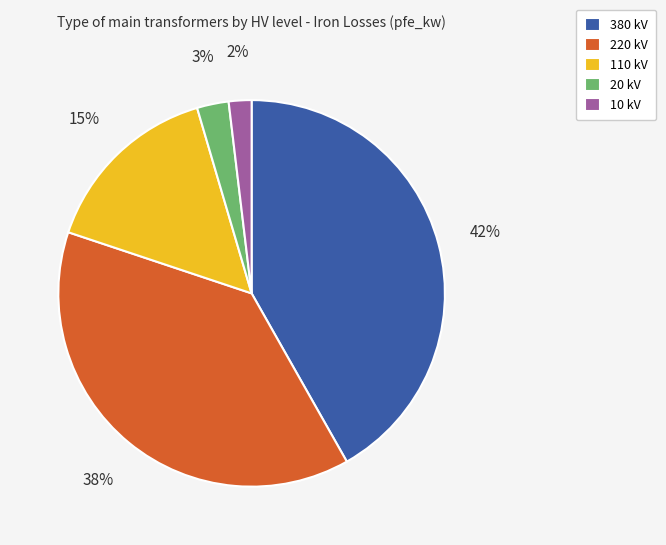

Rank the categories by value from lowest to highest.

10 kV, 20 kV, 110 kV, 220 kV, 380 kV